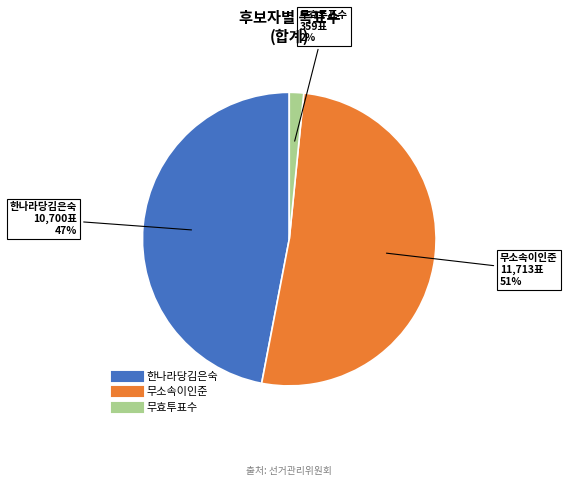

To the nearest percent, what is the combined percentage of 무효투표수 and 한나라당김은숙?

49%